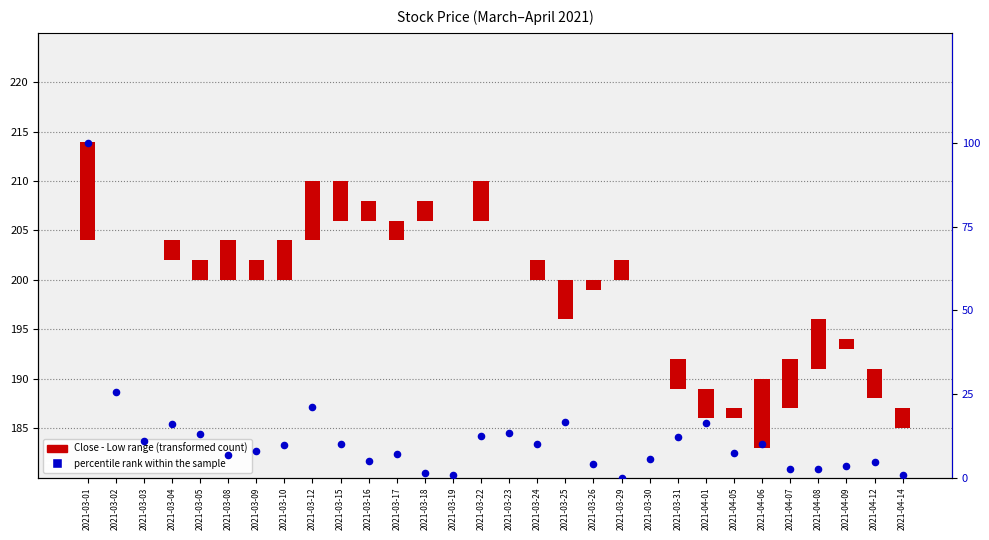

Is the value of Close - Low range at 2021-04-08 greater than the value of percentile rank within the sample at 2021-03-04?

No